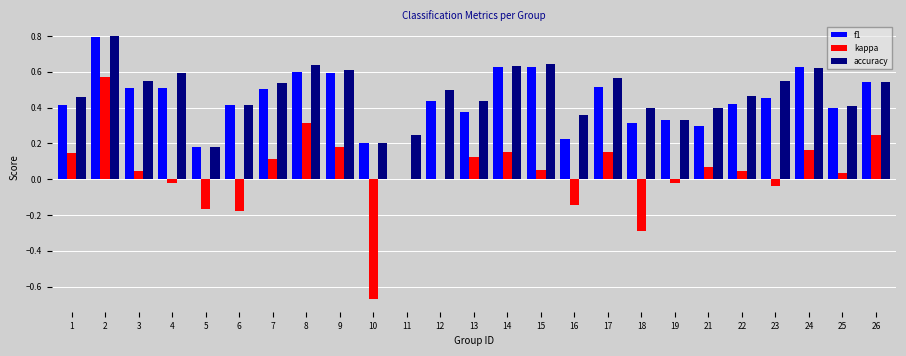

What is the total value across all series at 7?

1.2